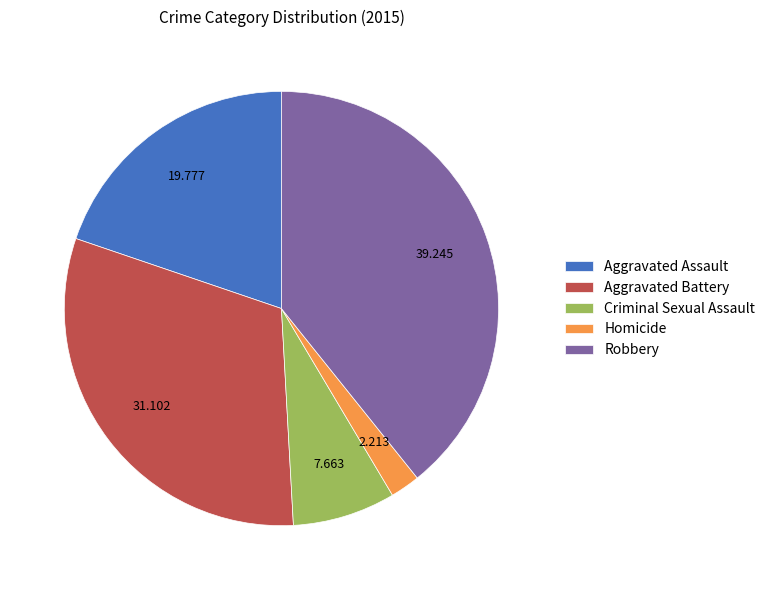

Rank the categories by value from highest to lowest.

Robbery, Aggravated Battery, Aggravated Assault, Criminal Sexual Assault, Homicide